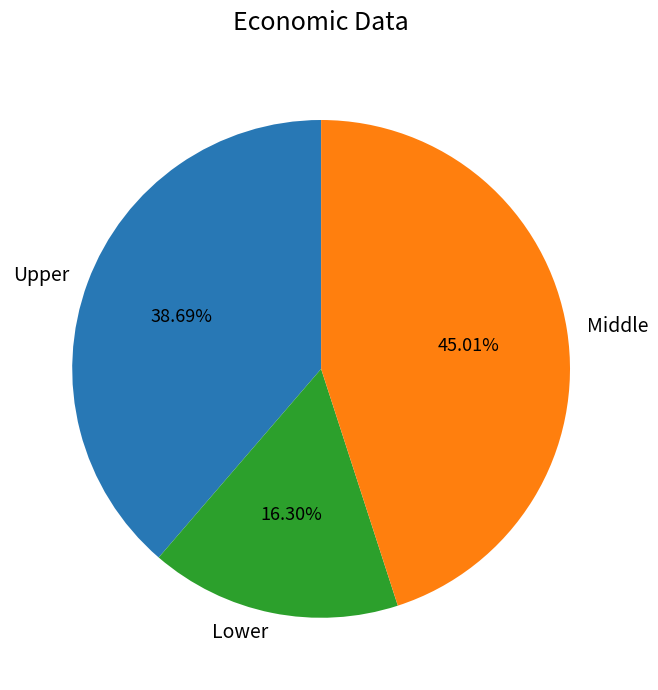

To the nearest percent, what is the difference between the largest and smallest slice percentages?

29%